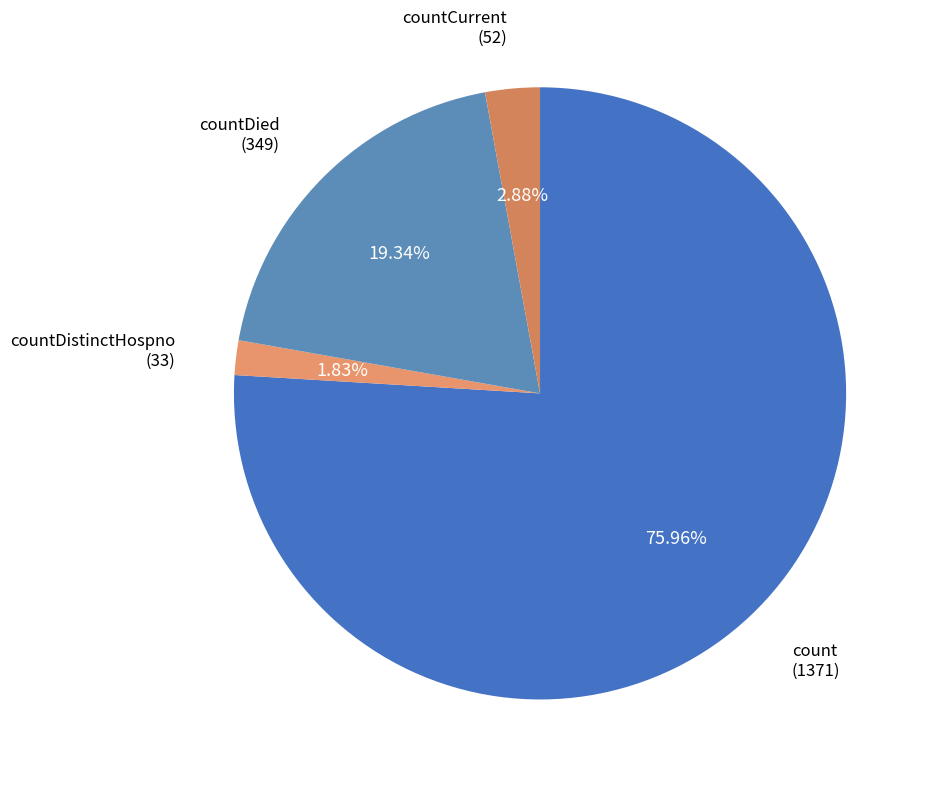

To the nearest percent, what is the difference between the largest and smallest slice percentages?

74%